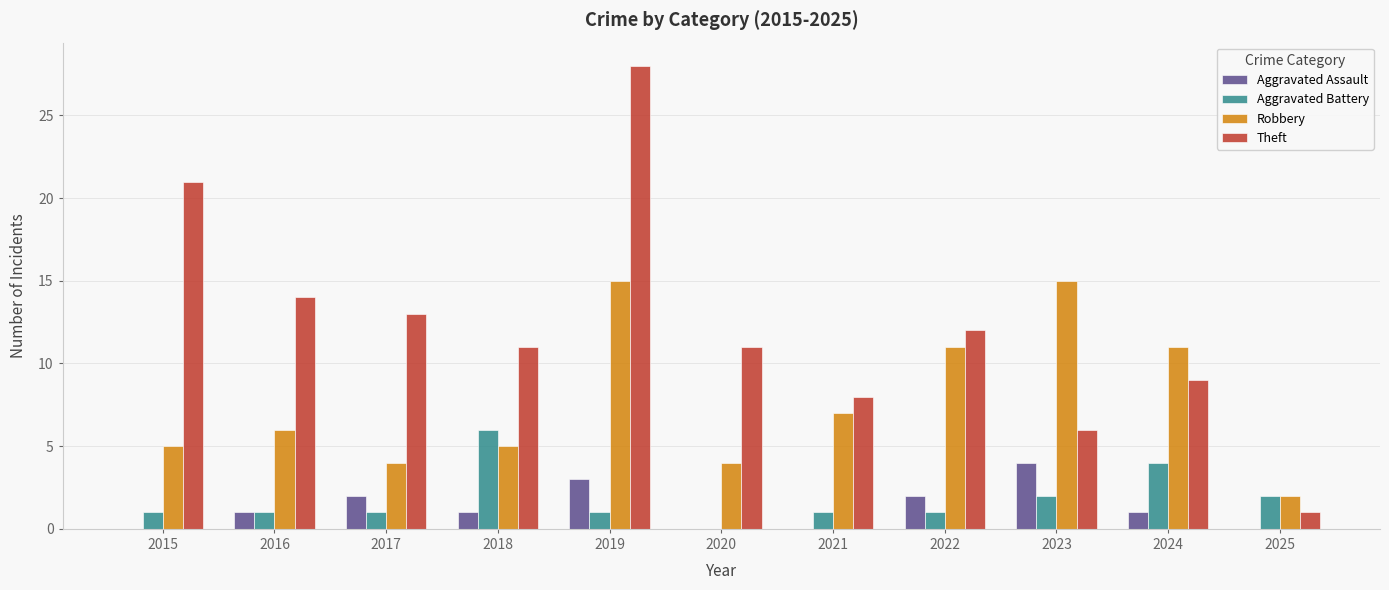

What is the sum of all Robbery values?

85